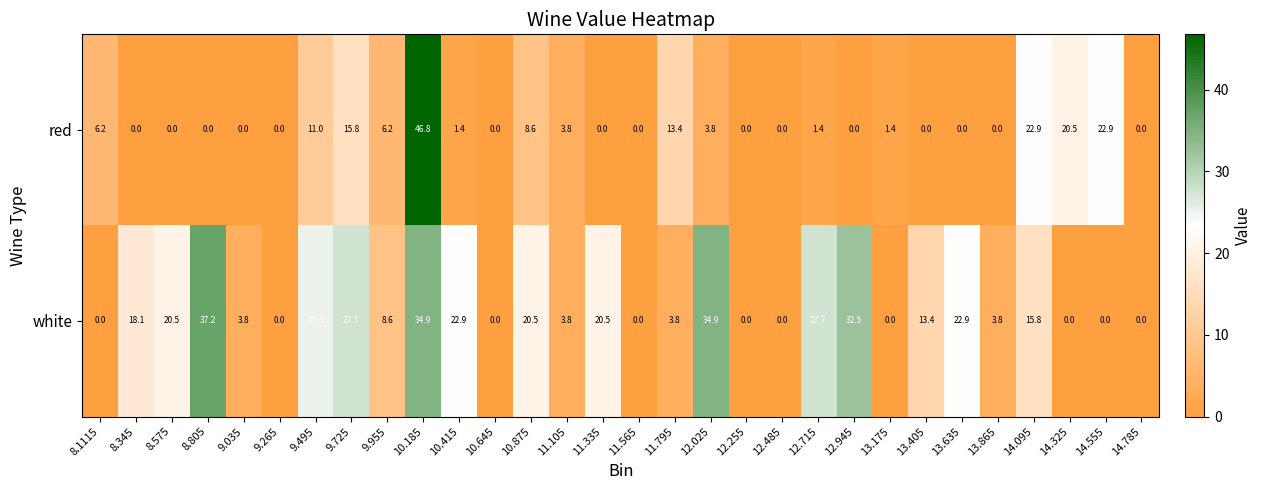

At which label does red first exceed 1?

8.1115